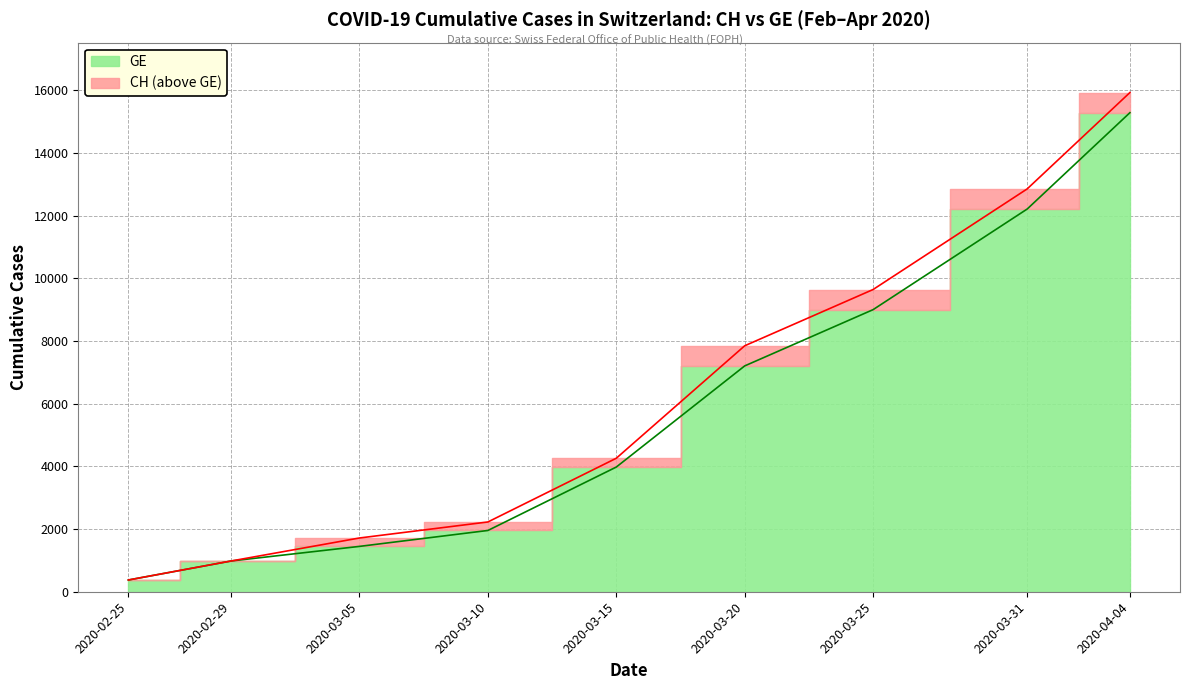

List the labels in order of CH value, smallest first.

2020-02-25, 2020-02-29, 2020-03-05, 2020-03-10, 2020-03-15, 2020-03-20, 2020-03-25, 2020-03-31, 2020-04-04